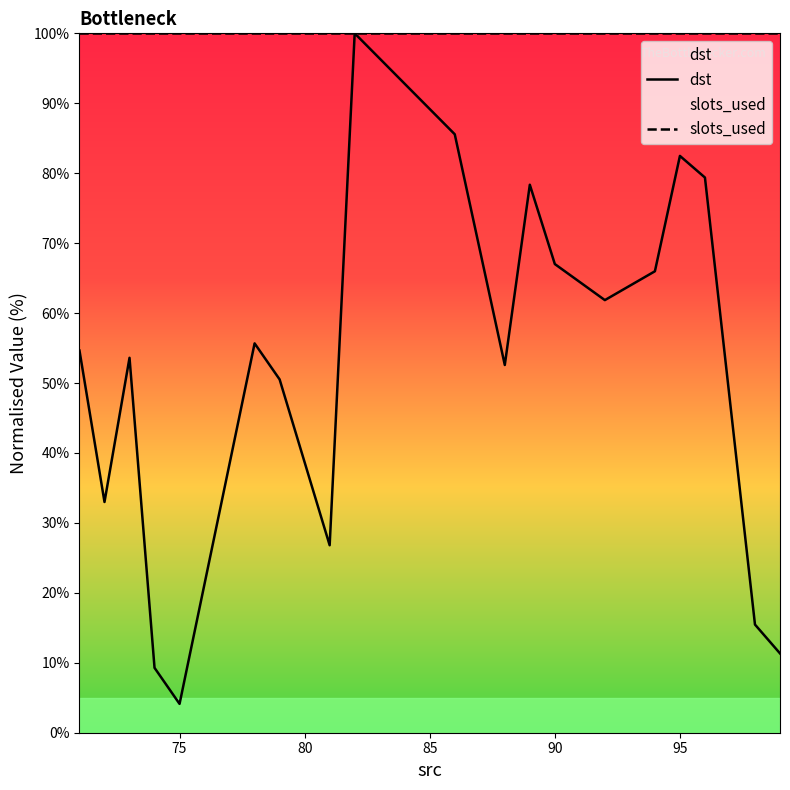

What is the sum of all dst values?

1056.7